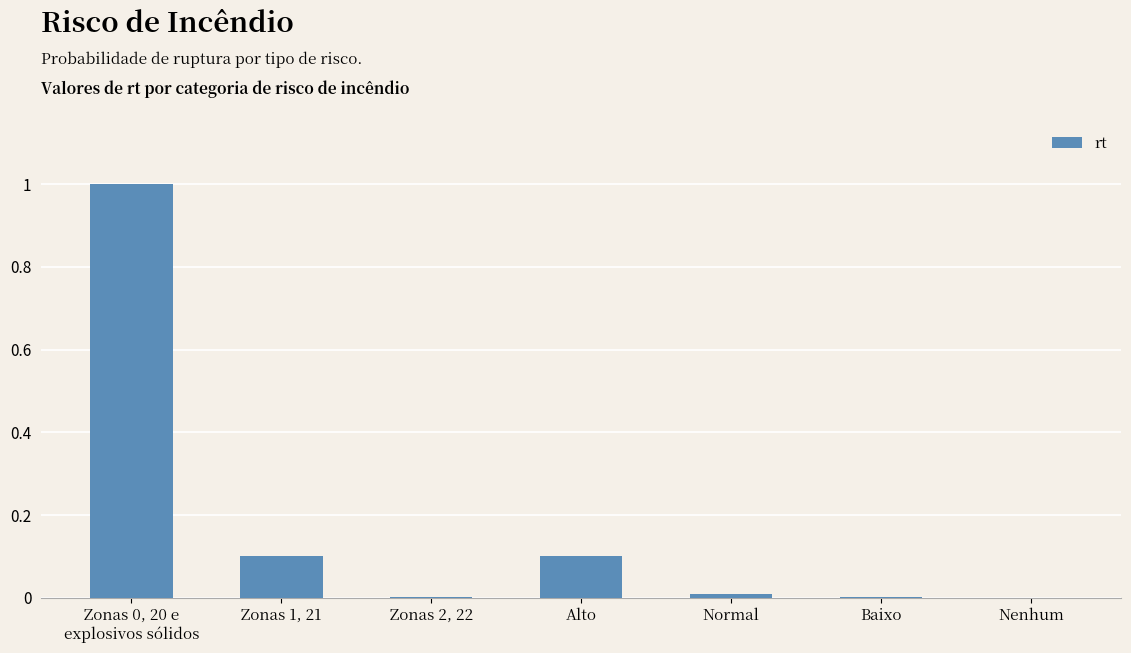

Are the bars grouped side by side (vs. stacked)?

No